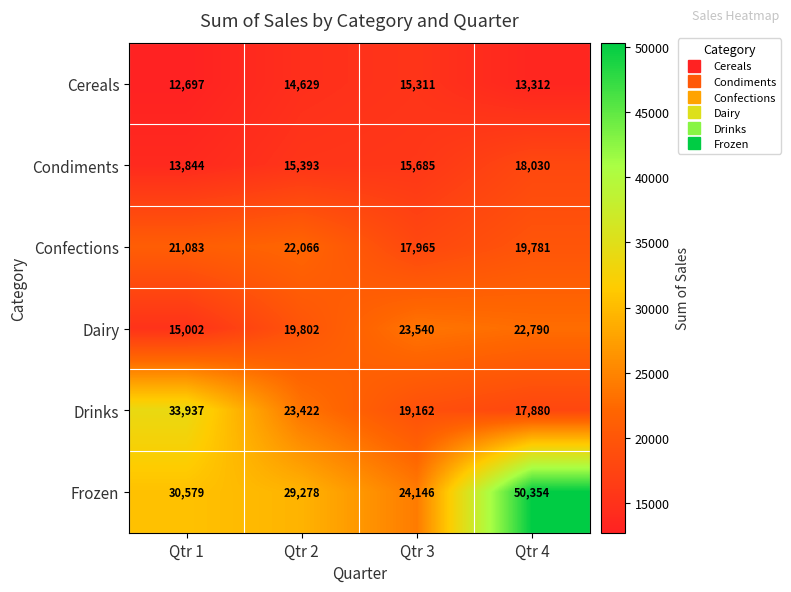

At which category is the sum across all series the highest?

Qtr 4